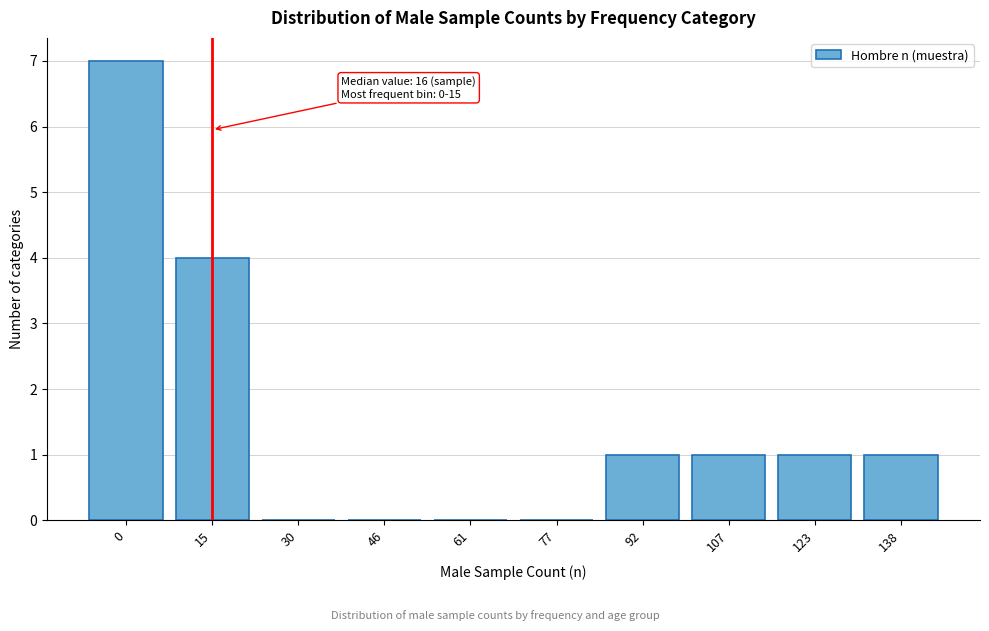

Reading left to right, transcribe all the data shown in this chart.

0=7	15=4	30=0	46=0	61=0	77=0	92=1	107=1	123=1	138=1